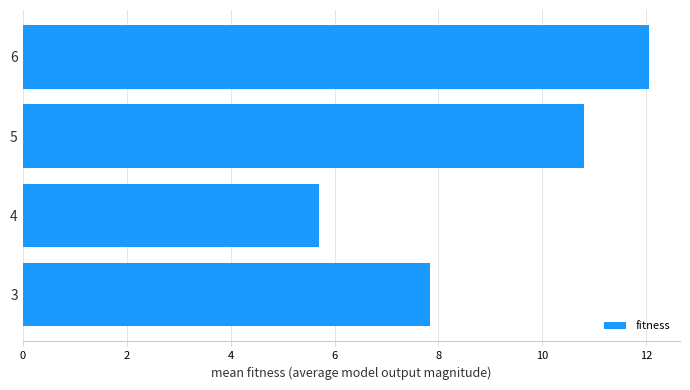

Reading top to bottom, what are all the values shown in this chart?

12.0	10.8	5.7	7.8